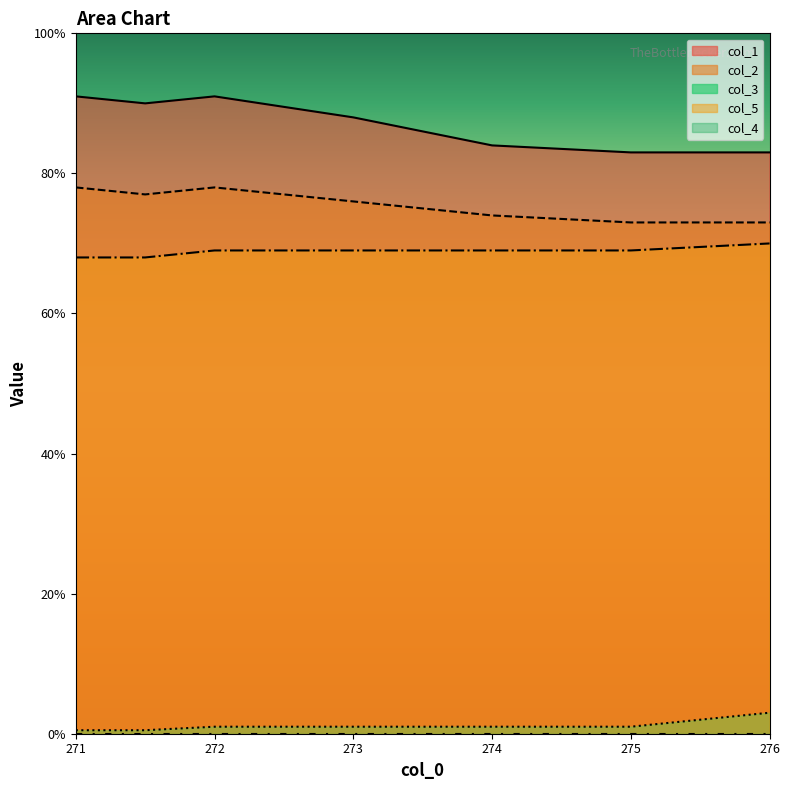

What is the spread (max minus min) of values at 275.0?

82.0